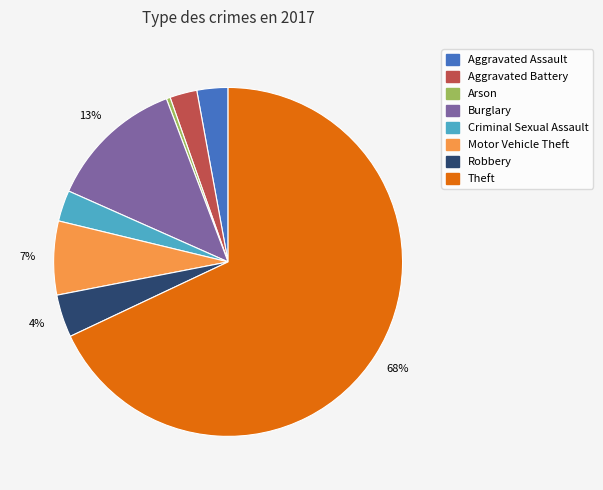

Which category accounts for the majority?

Theft